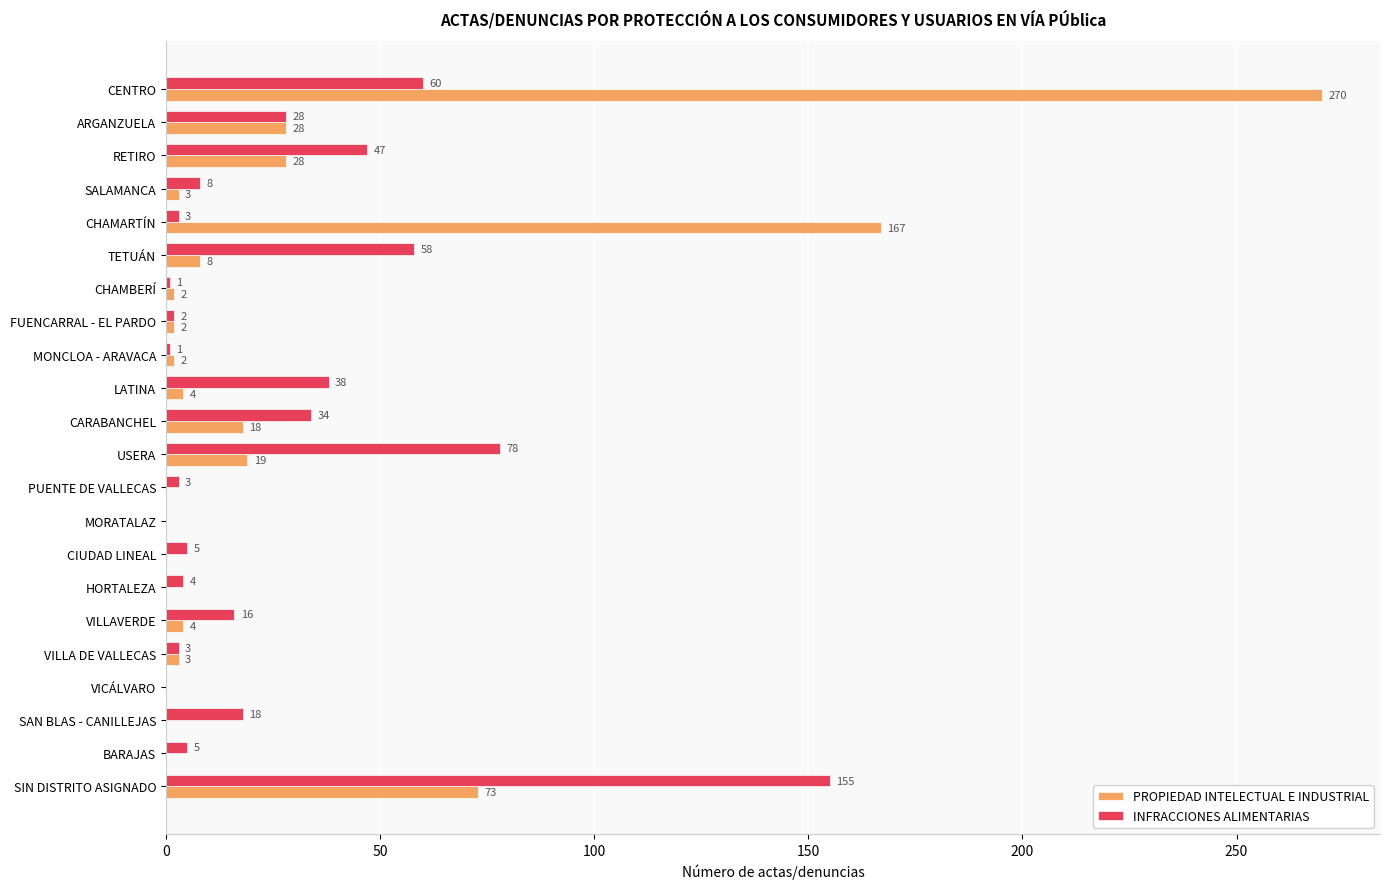

What are all the series names shown in the legend?

PROPIEDAD INTELECTUAL E INDUSTRIAL, INFRACCIONES ALIMENTARIAS